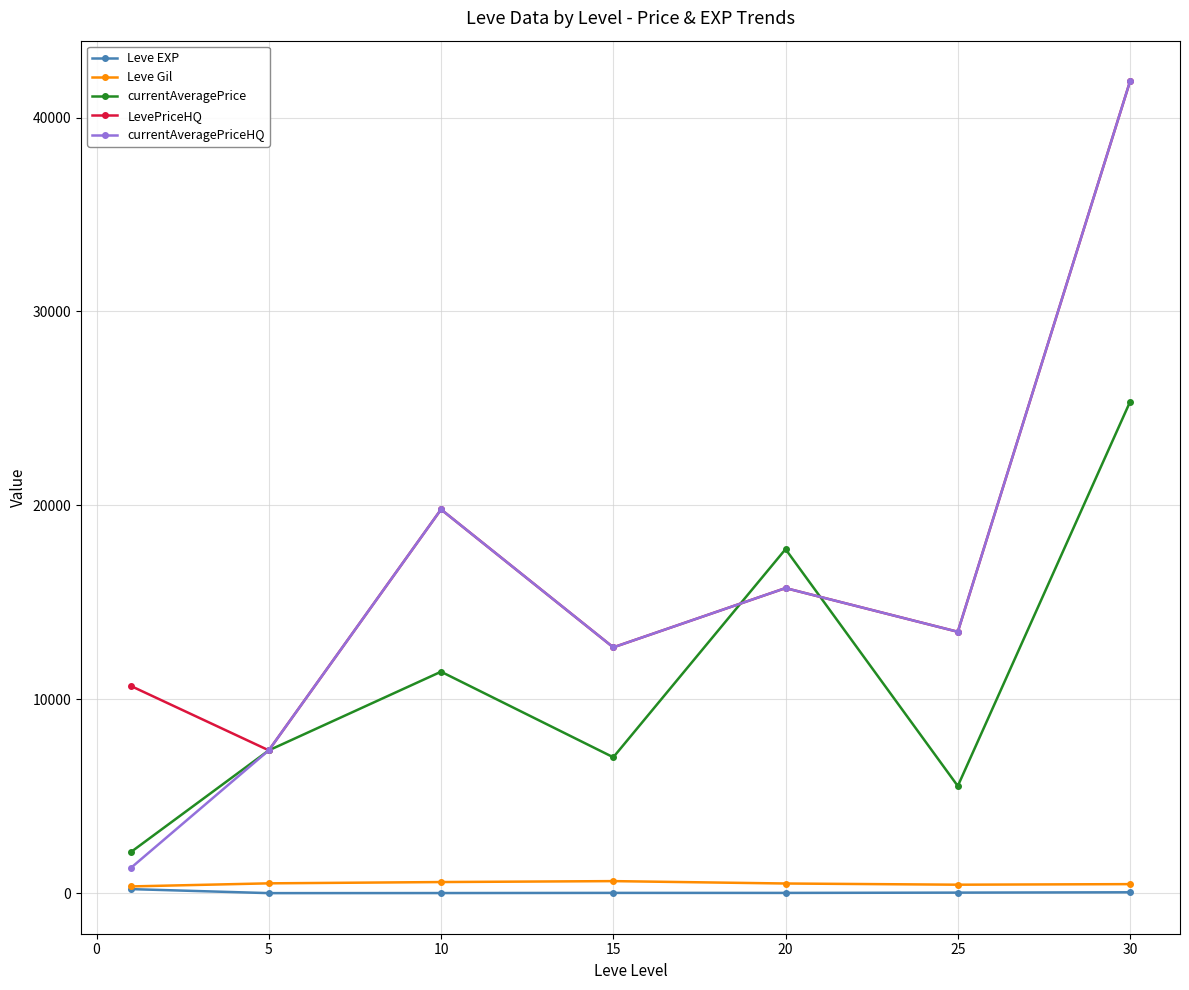

What is the greatest value displayed?

41869.4